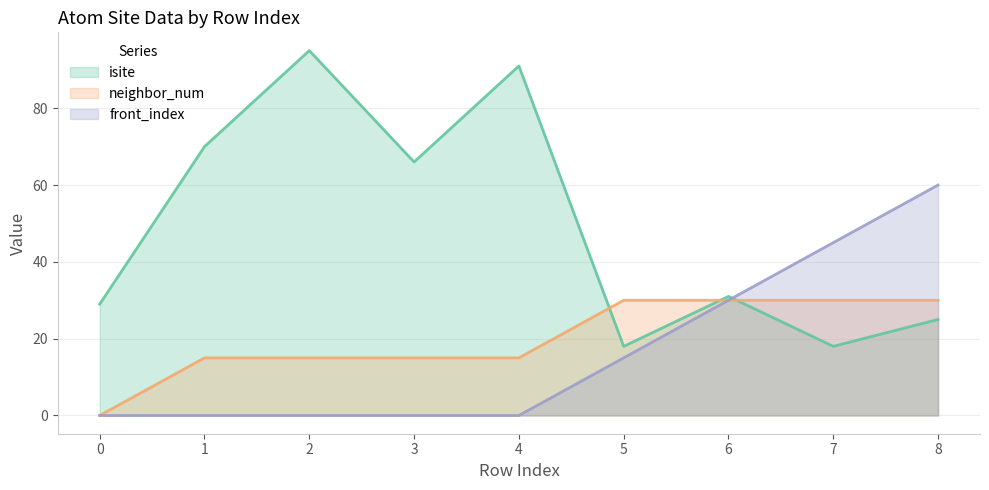

Which series has the largest range (max minus min)?

isite